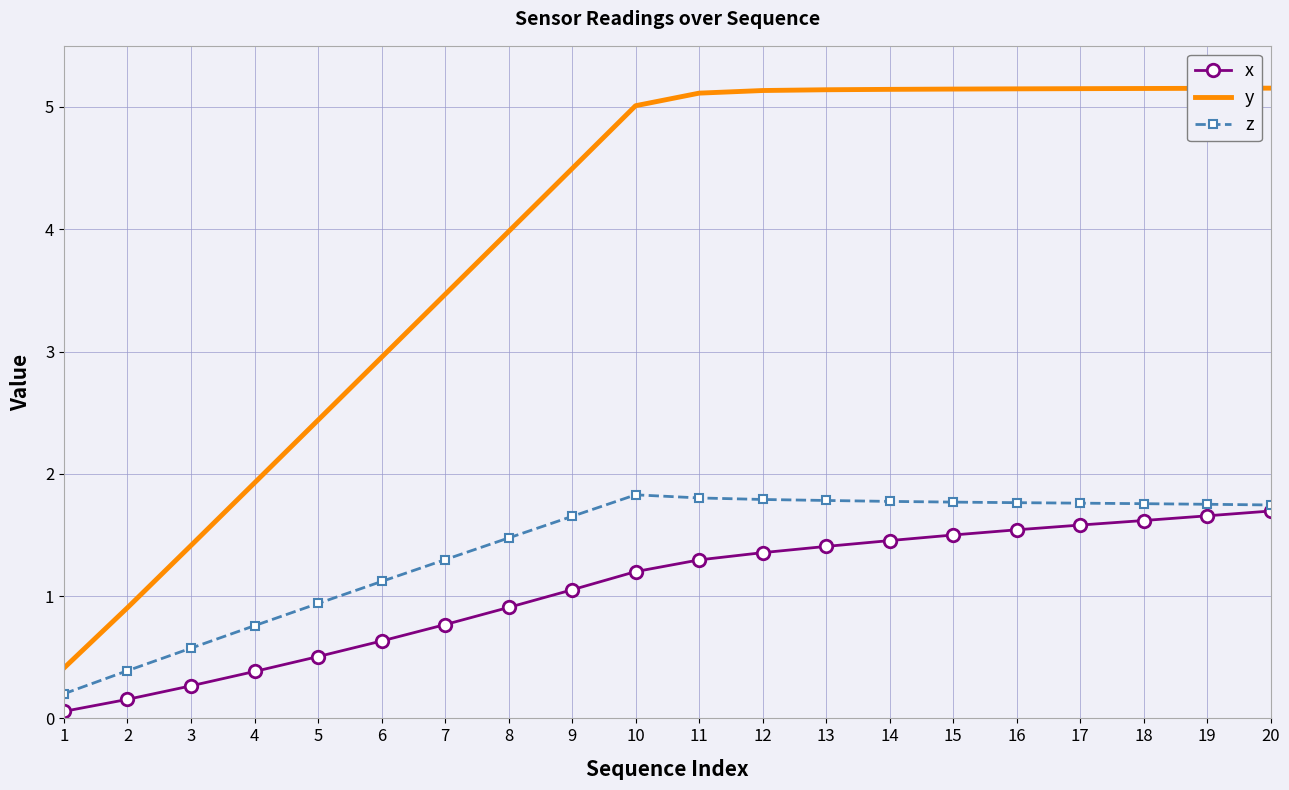

What is the minimum value for y?

0.4